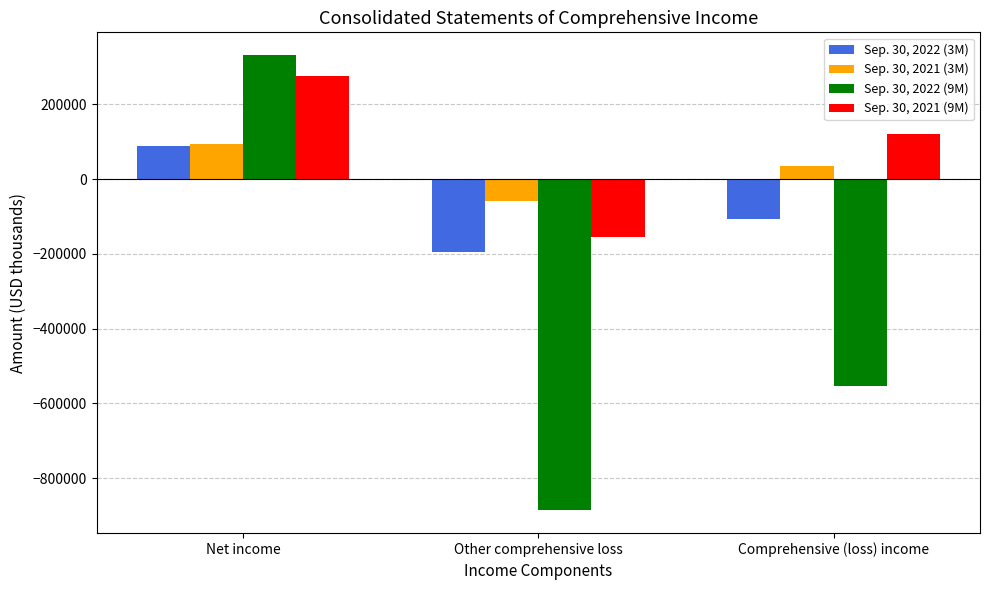

What is the greatest value displayed?

331509